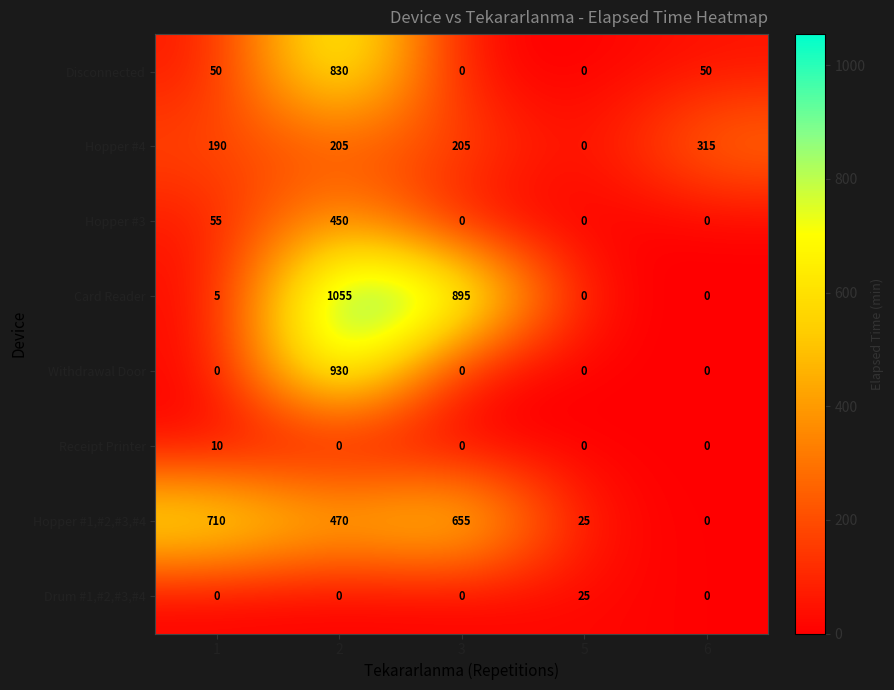

What is the sum of all Withdrawal Door values?

930